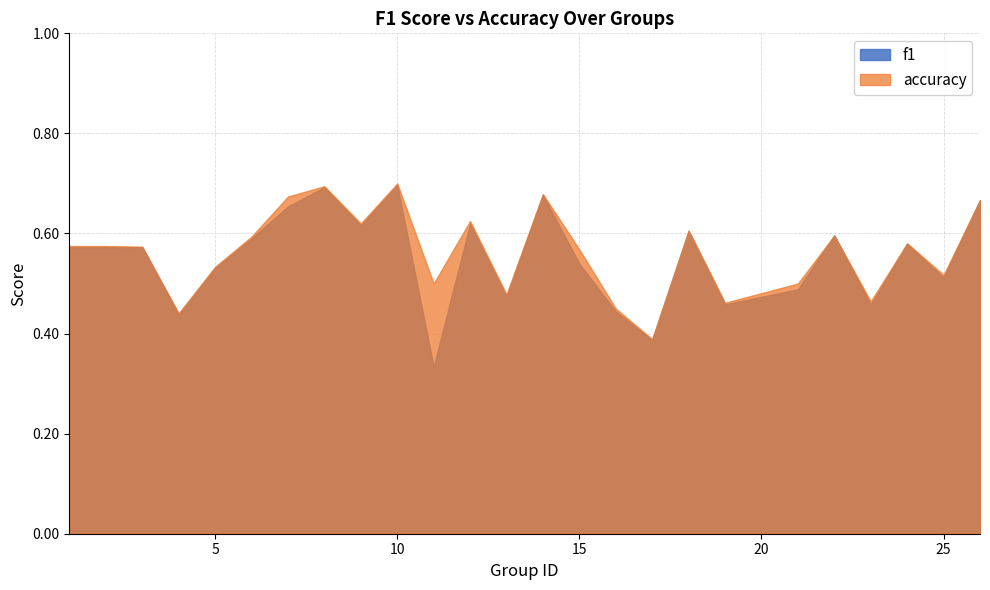

List the series in order of their peak value, highest first.

accuracy, f1